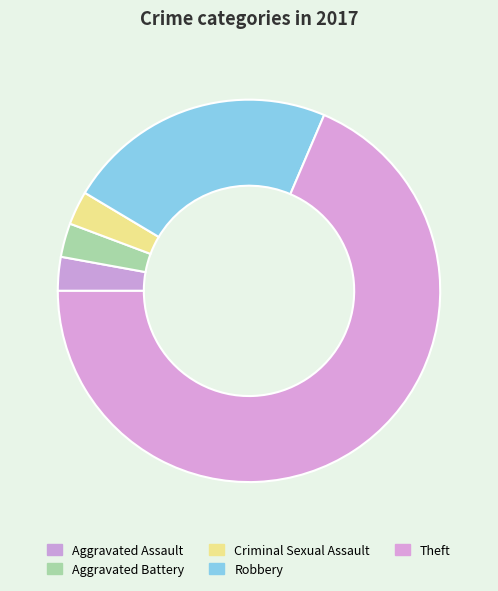

How many segments does this pie chart have?

5